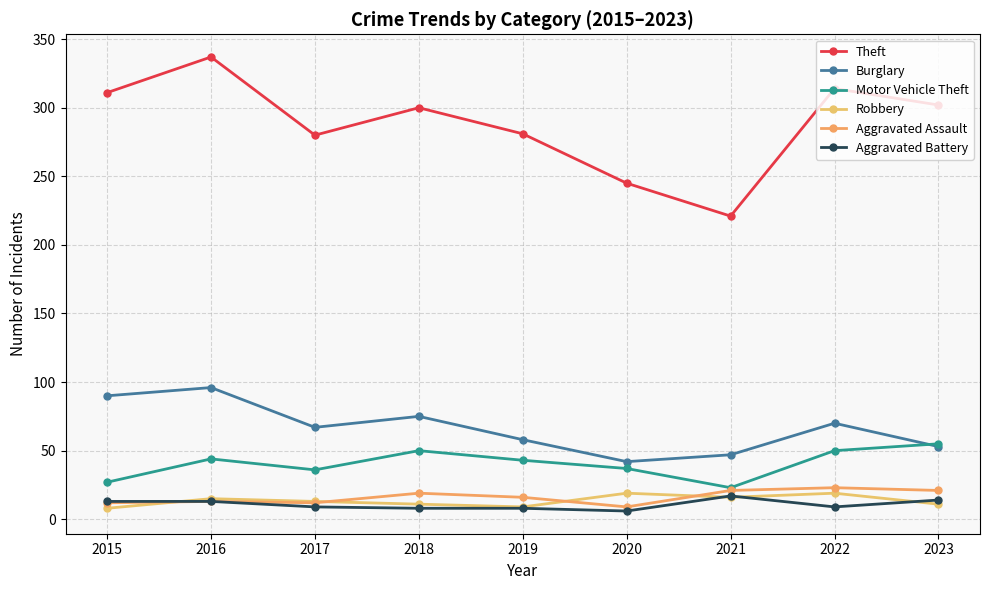

True or false: Aggravated Assault and Aggravated Battery intersect in this chart.

False